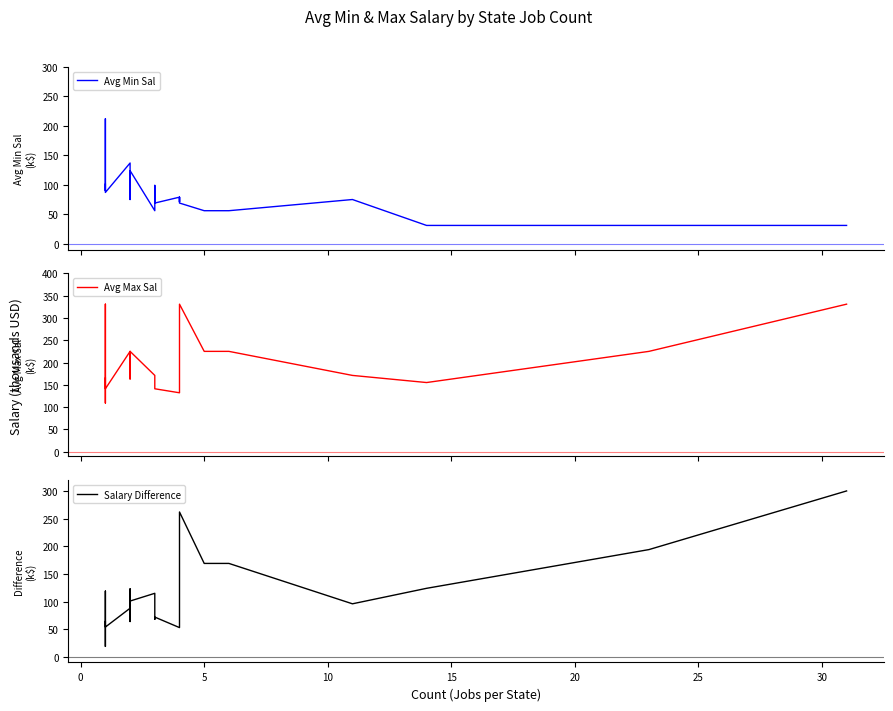

Which series has the largest range (max minus min)?

Salary Difference